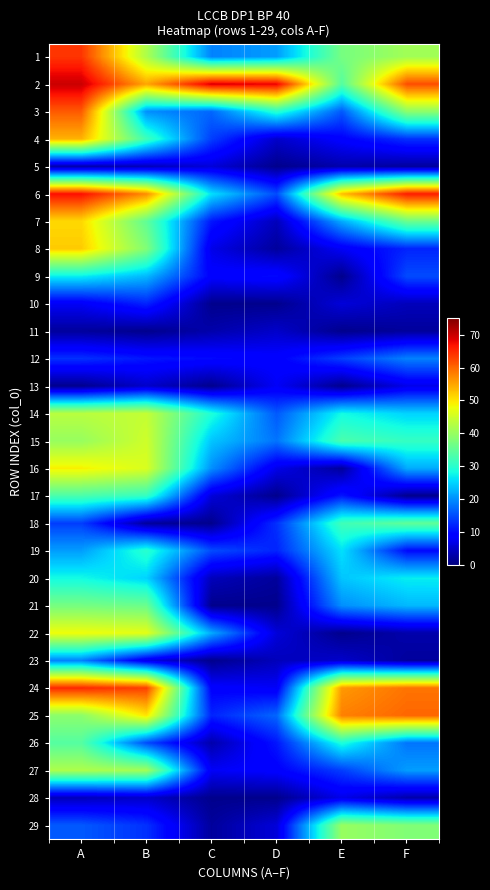

At which category does the chart reach its peak across all series?

A